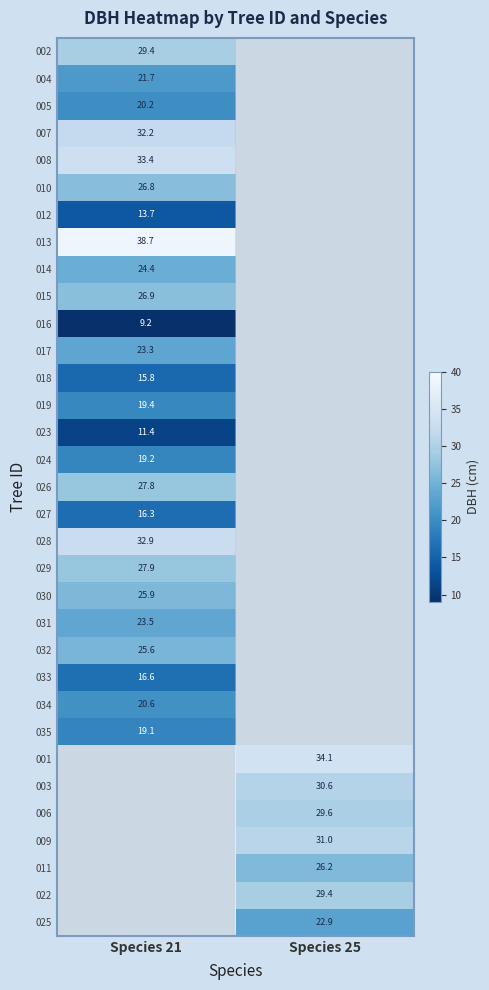

List the labels in order of 019 value, smallest first.

Species 21, Species 25